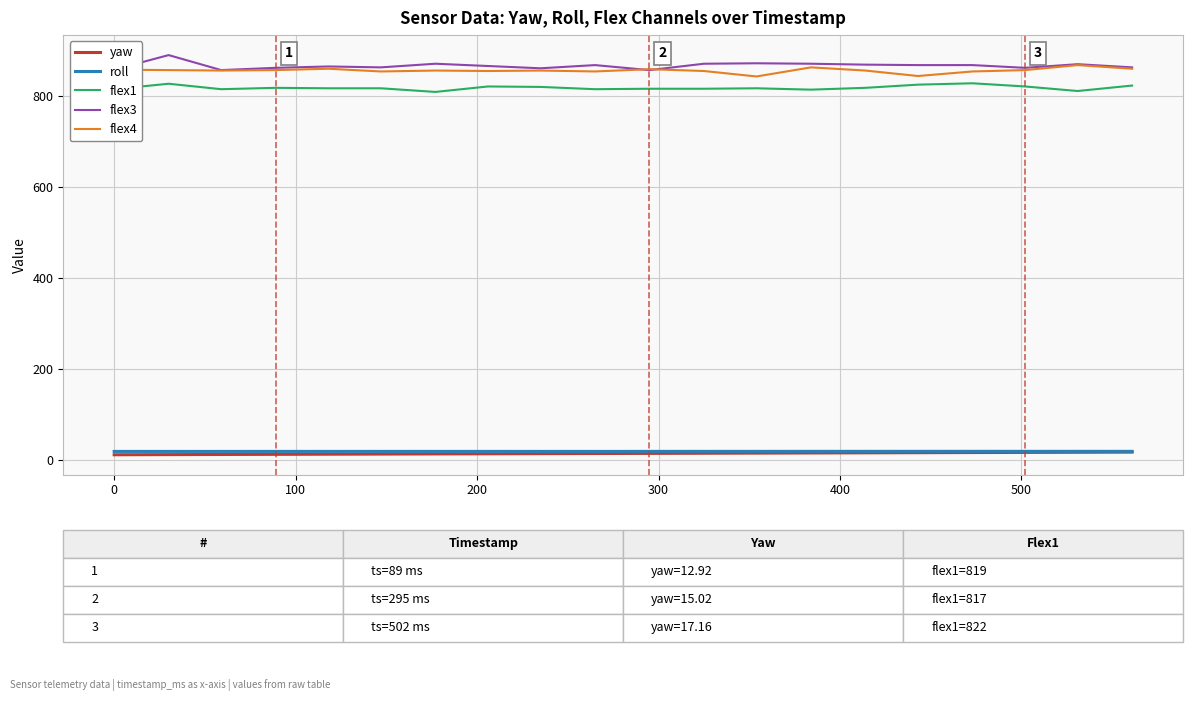

True or false: roll and flex1 cross at least once.

False